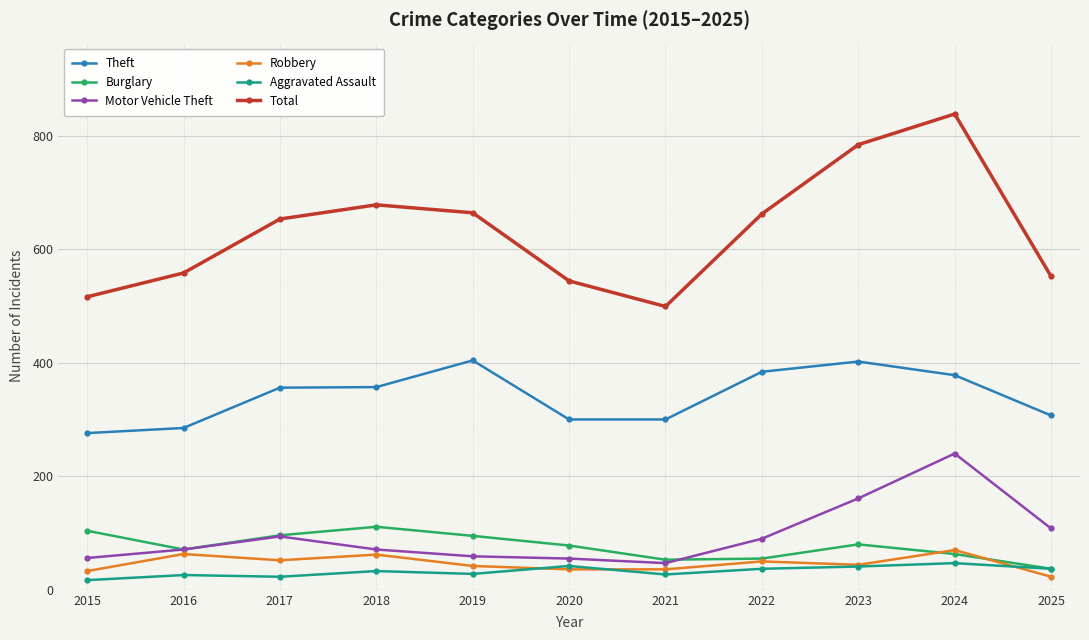

What is the maximum value for Total?

838